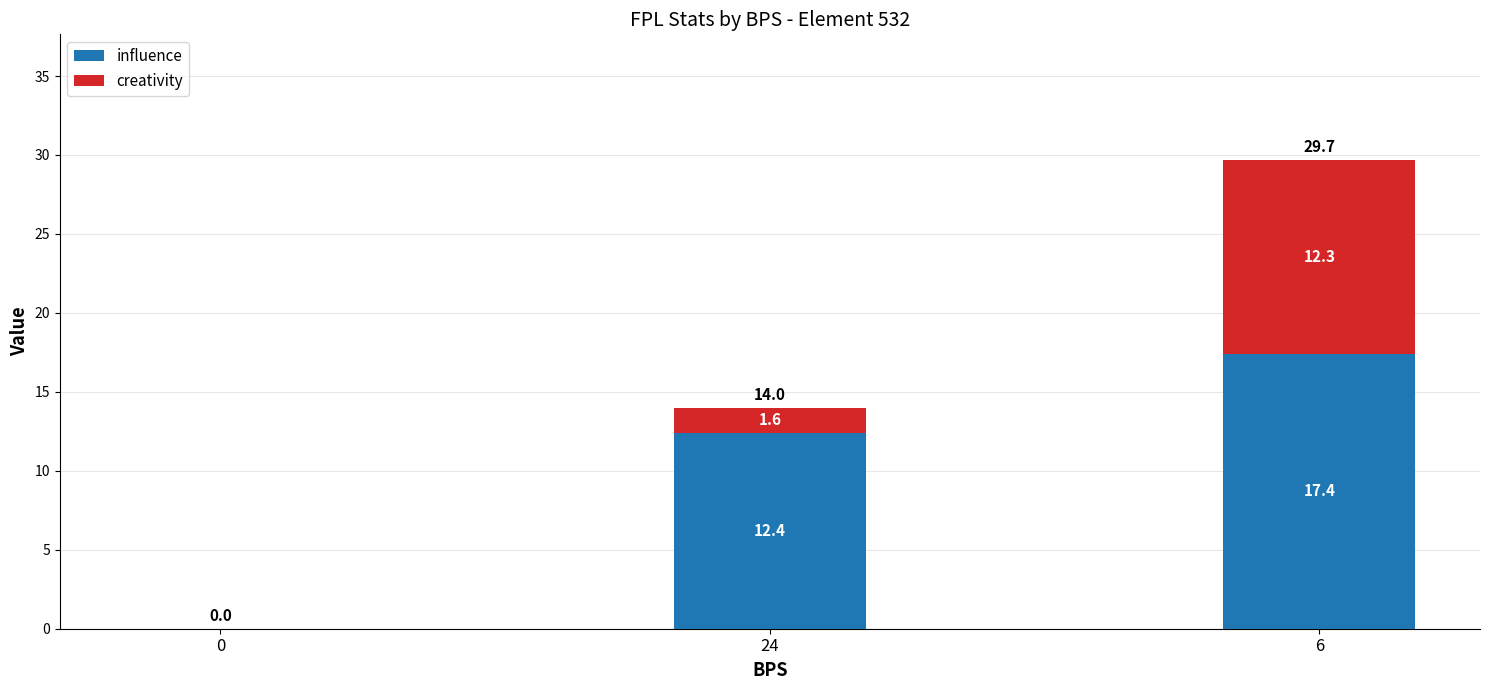

Reading left to right, transcribe the values for influence.

0=0.0	24=12.4	6=17.4